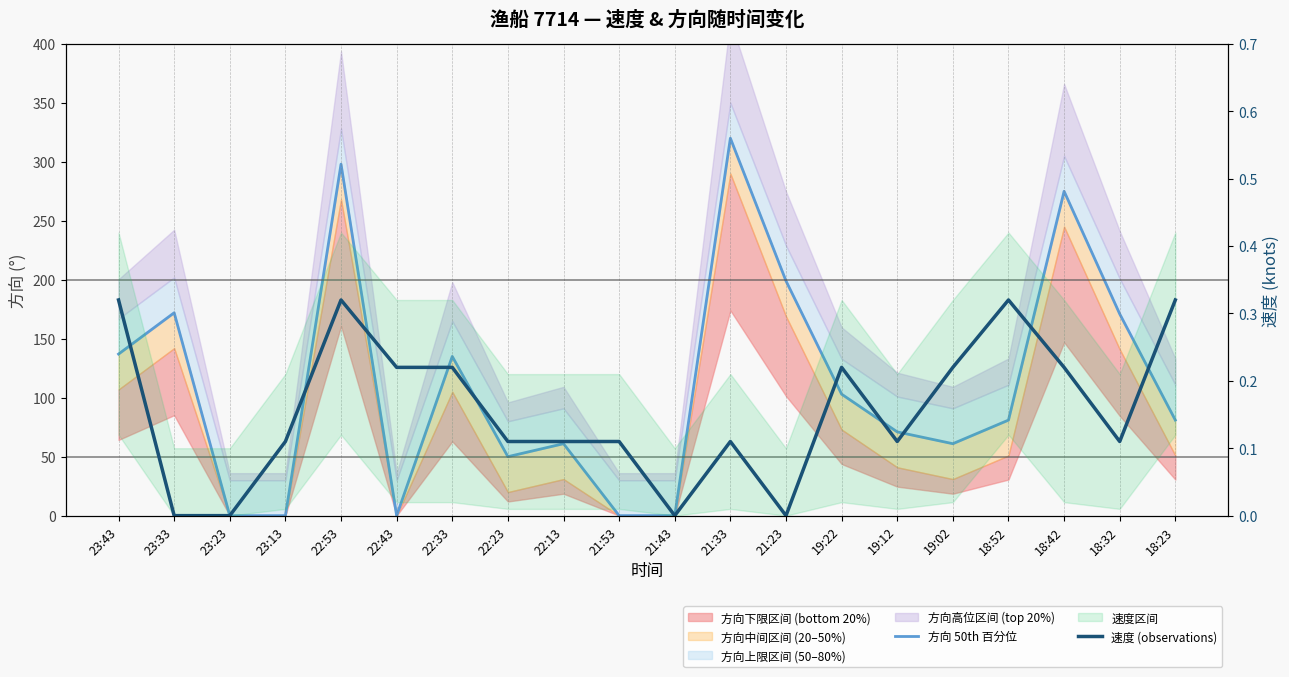

At which category does 方向 50th 百分位 reach its first local valley?

22:43